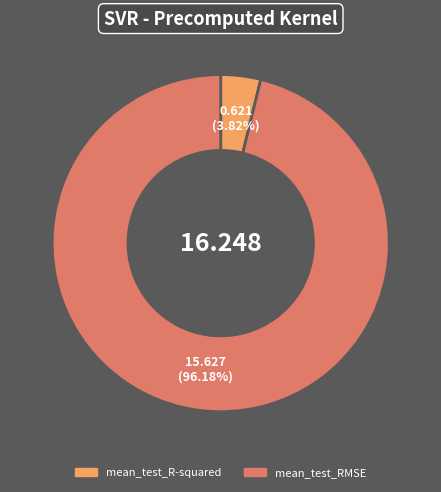

How many segments does this pie chart have?

2